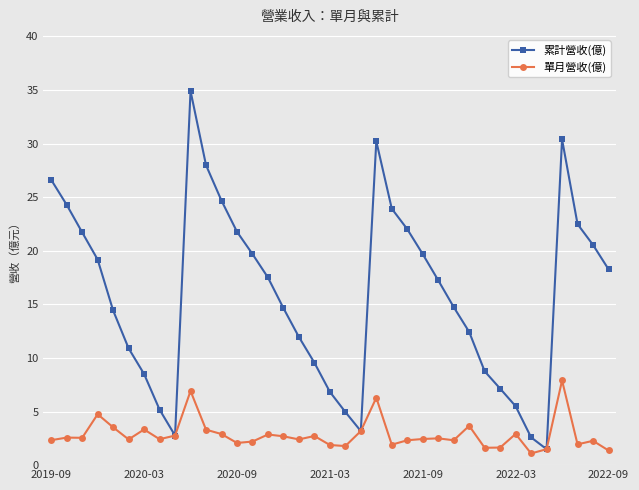

Rank the series by their average value, from lowest to highest.

單月營收(億), 累計營收(億)